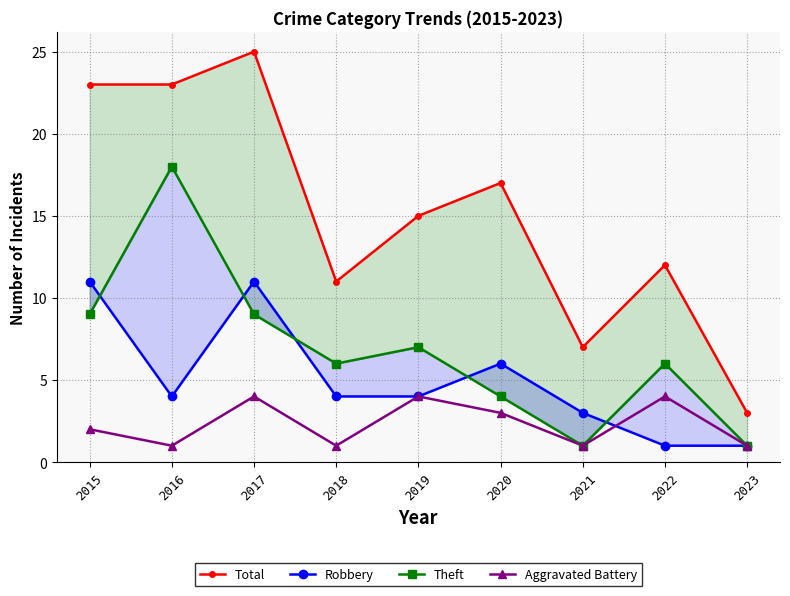

Which category has the highest value across all series?

2017